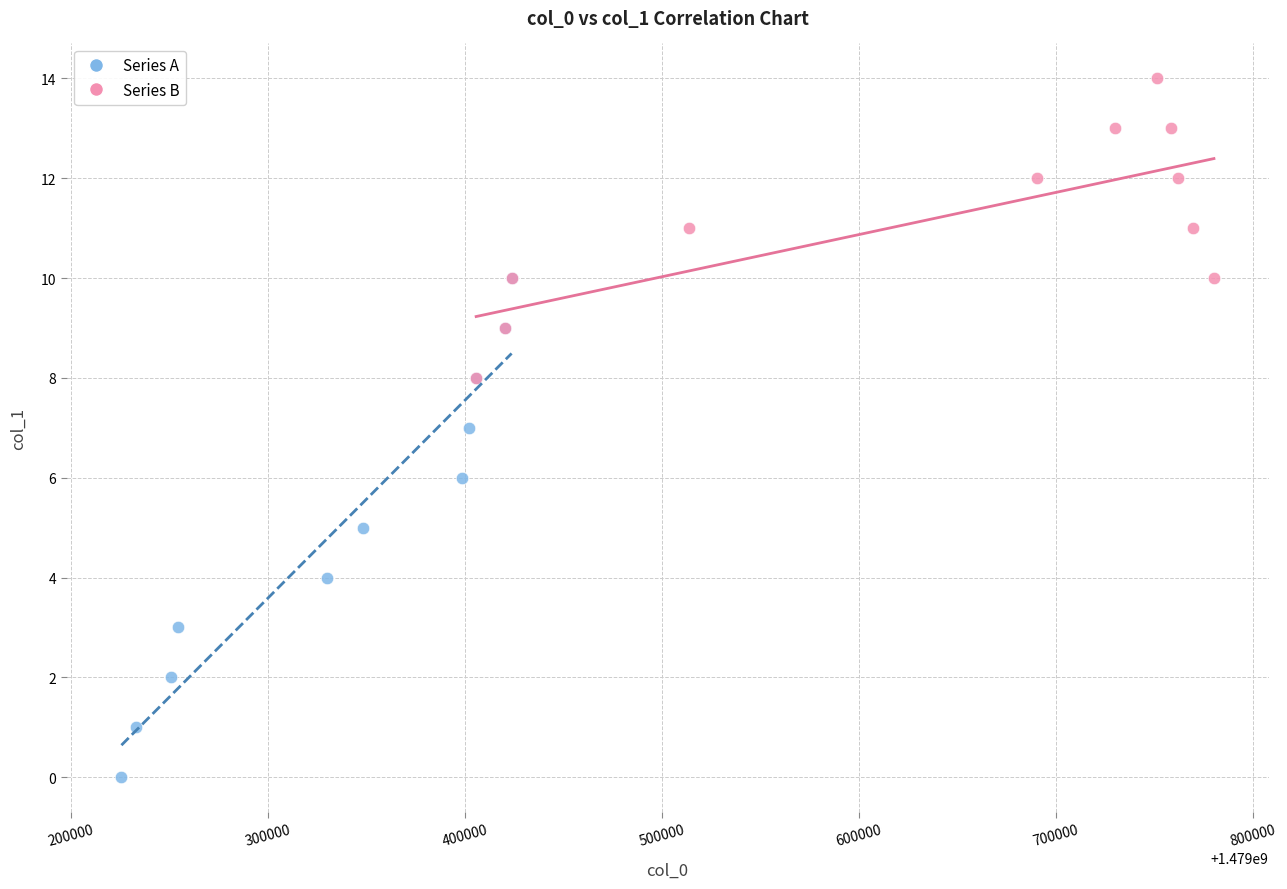

Which series contains the lowest Y value?

Series A